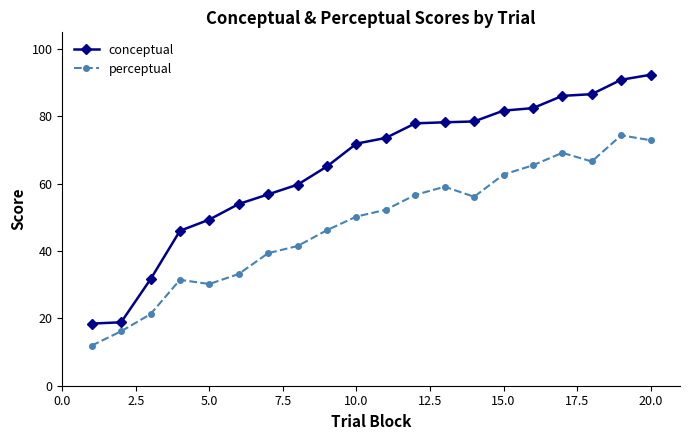

List the series in order of their peak value, lowest first.

perceptual, conceptual